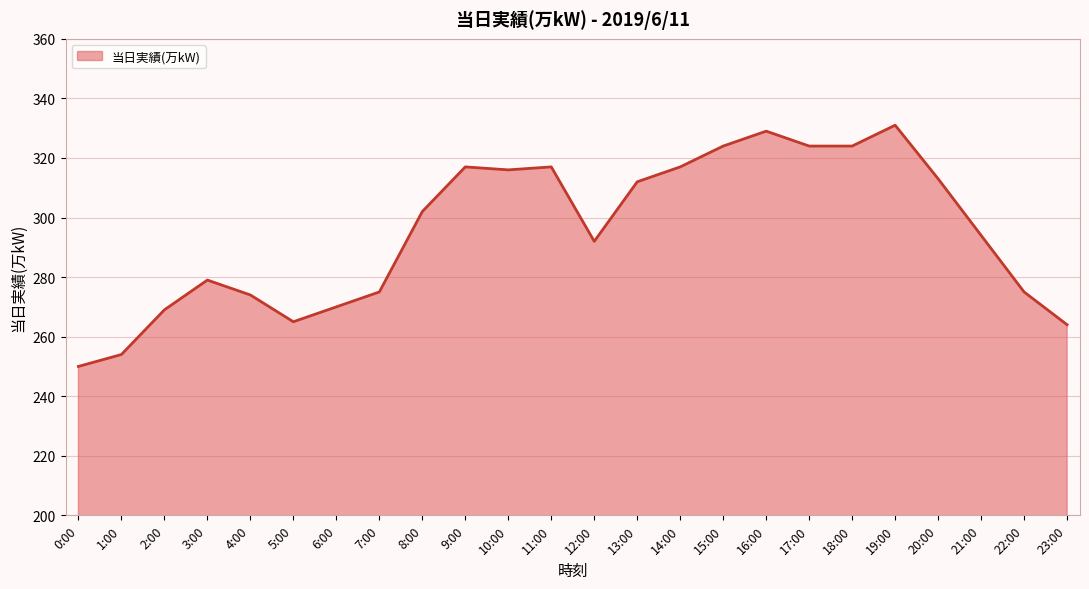

Where is the first local minimum?

5:00